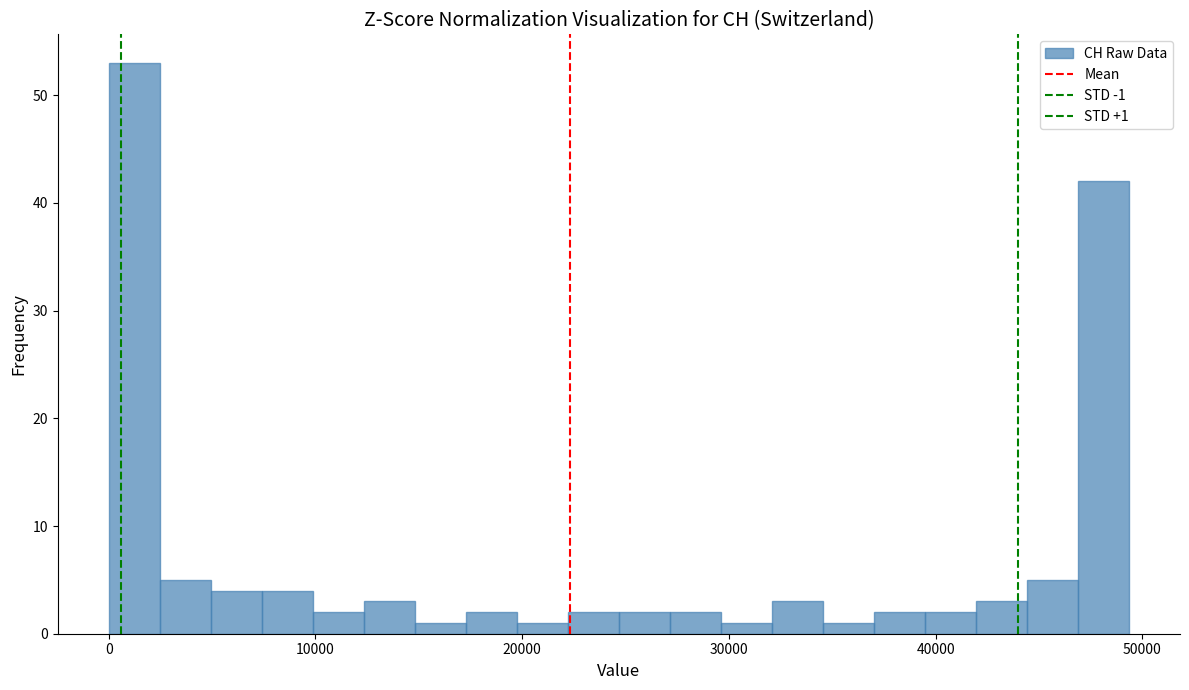

Read against the x-axis, roughly where is the centre of the tallest bar?

1000